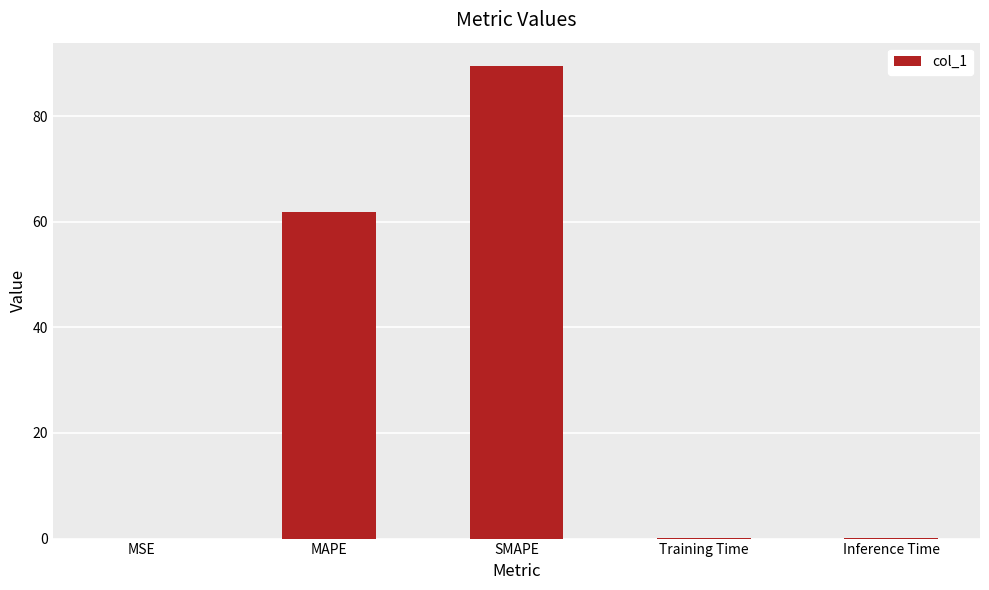

What is the maximum value shown in the chart?

89.4